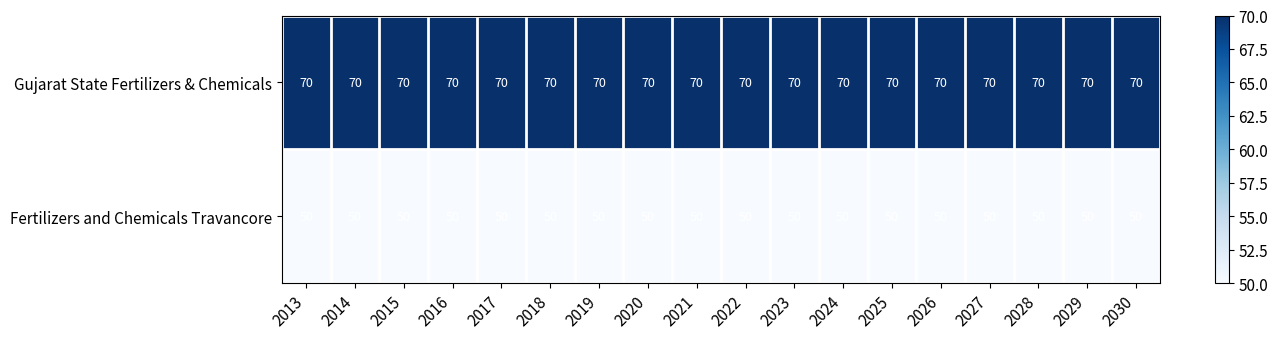

Is the value of Gujarat State Fertilizers & Chemicals at 2027 greater than the value of Fertilizers and Chemicals Travancore at 2014?

Yes